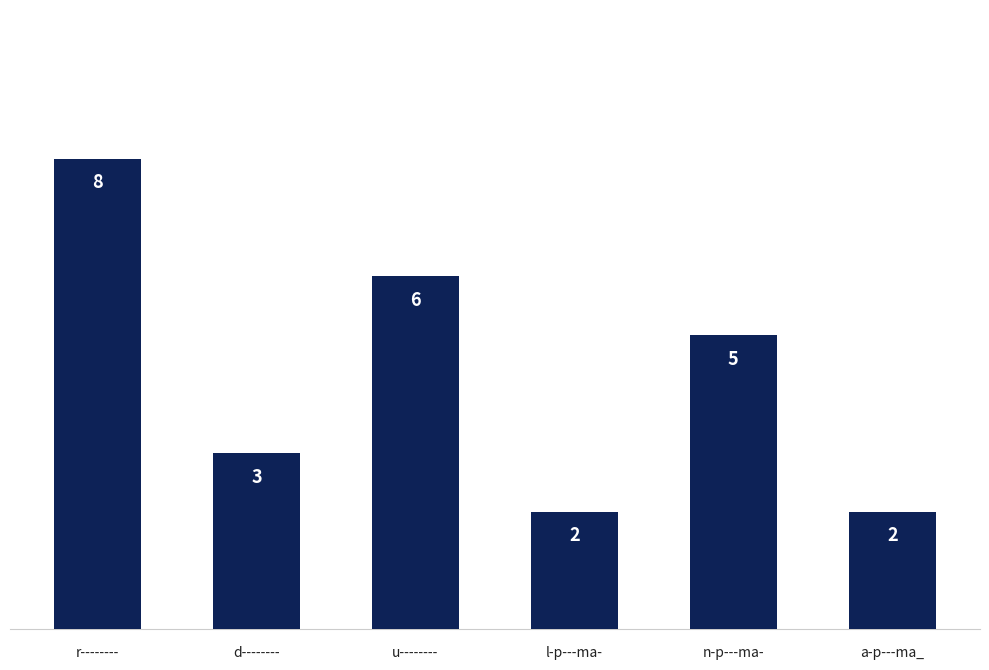

Between u-------- and l-p---ma-, which is larger?

u--------